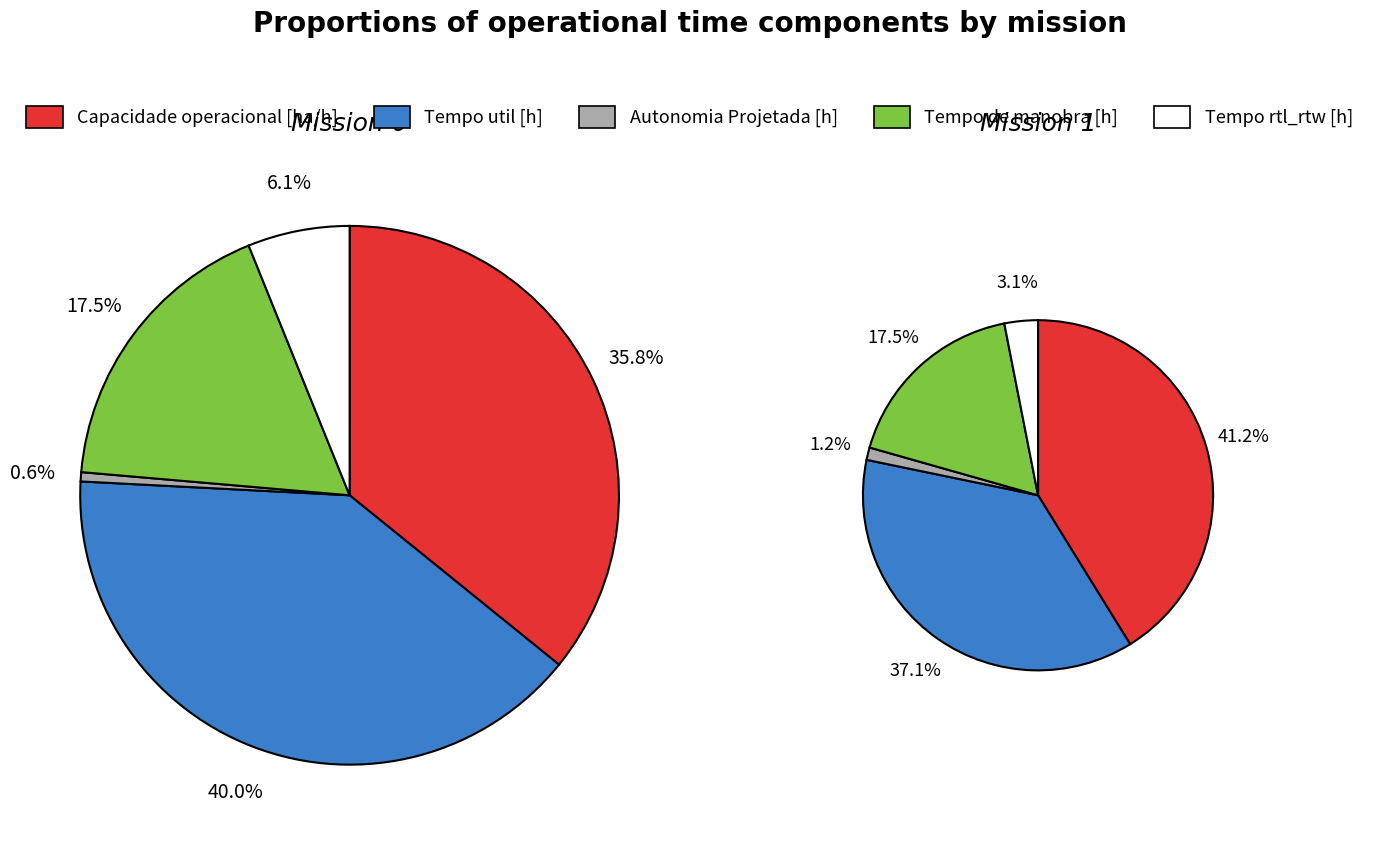

What percentage is the Tempo de manobra [h] slice, to the nearest percent?

18%